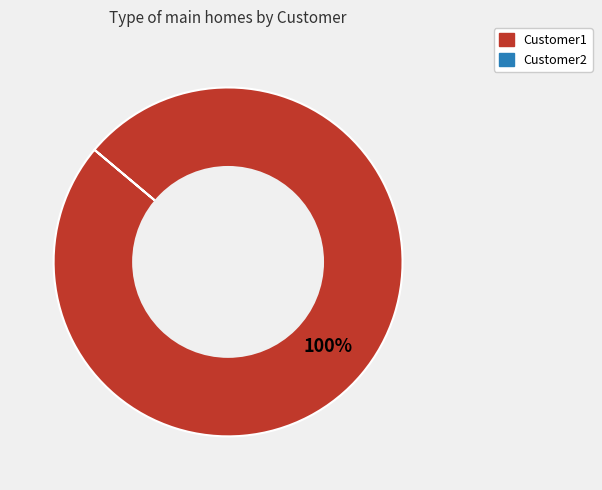

How many segments does this pie chart have?

1